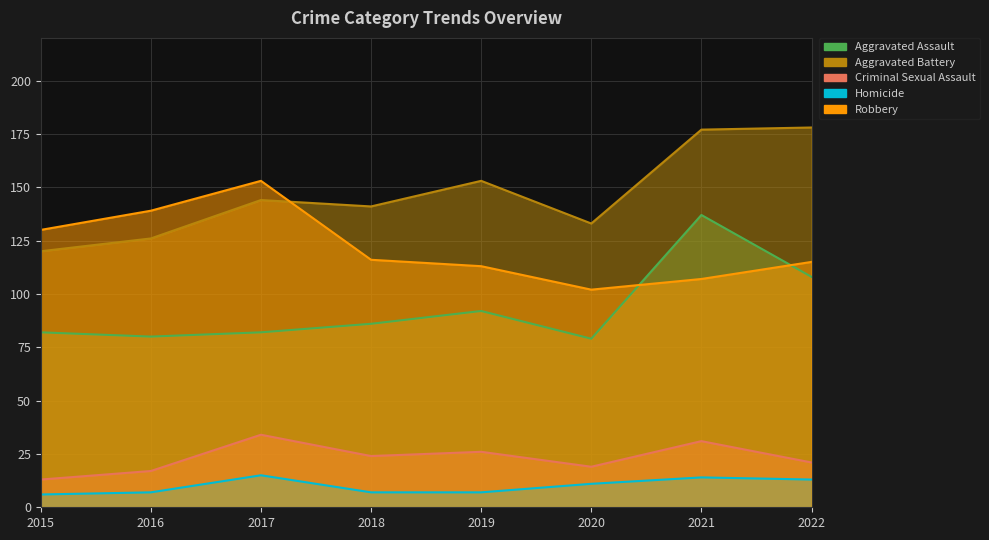

What is the average value of the Robbery series?

122